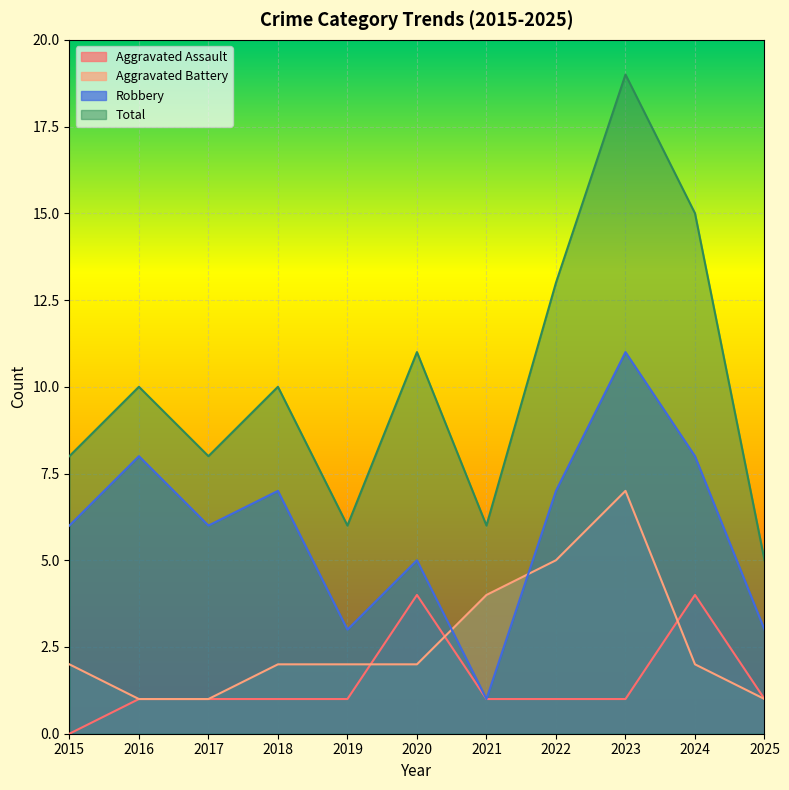

What value does the Robbery series have at 2020?

5